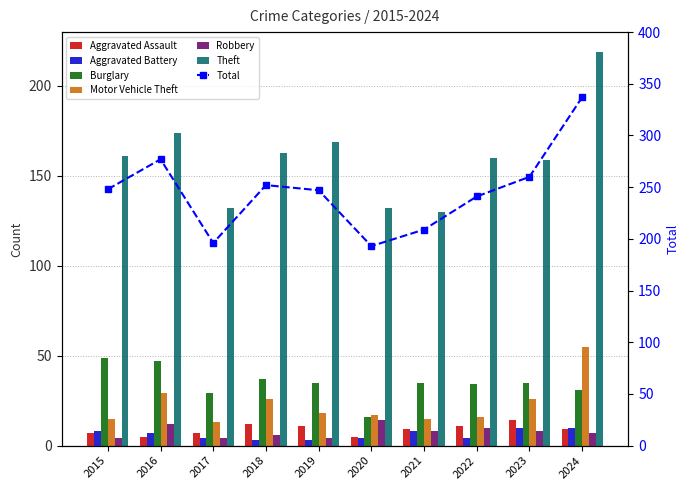

What is the average value of the Motor Vehicle Theft series?

23